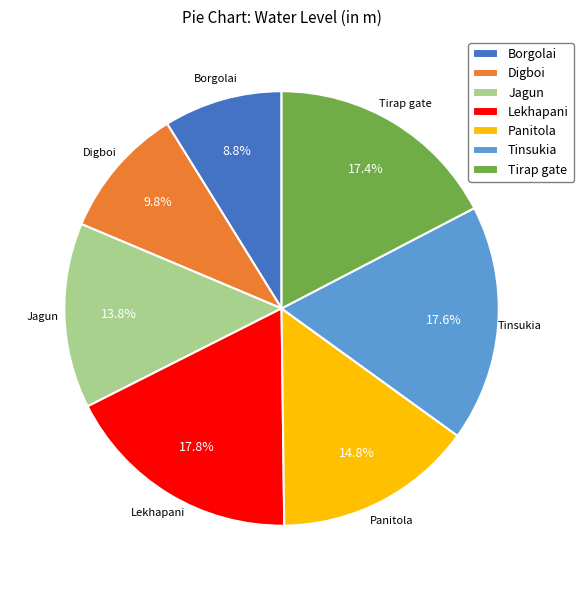

What percentage is the Panitola slice, to the nearest percent?

15%